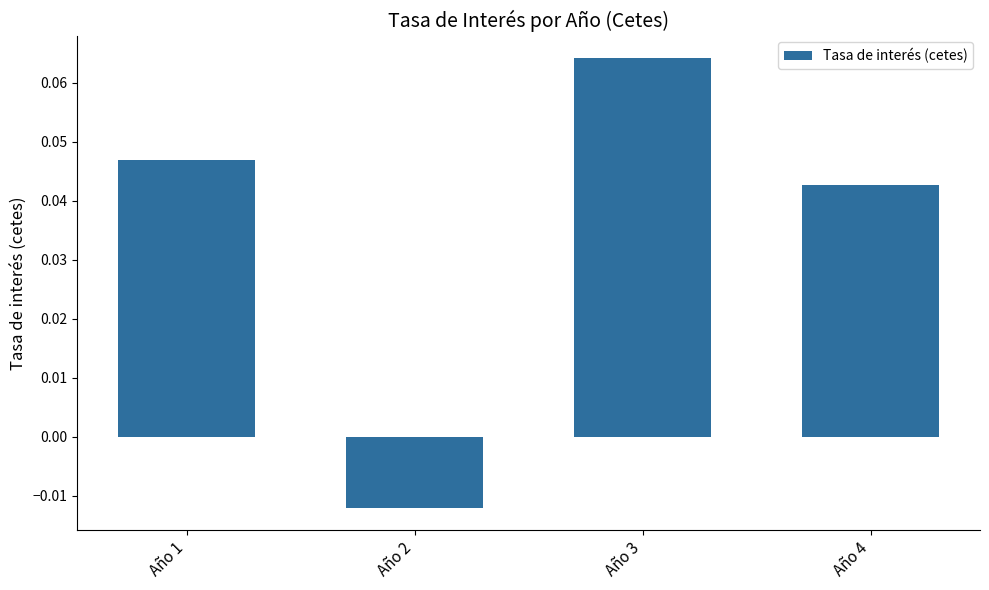

How many data points are less than 0?

1